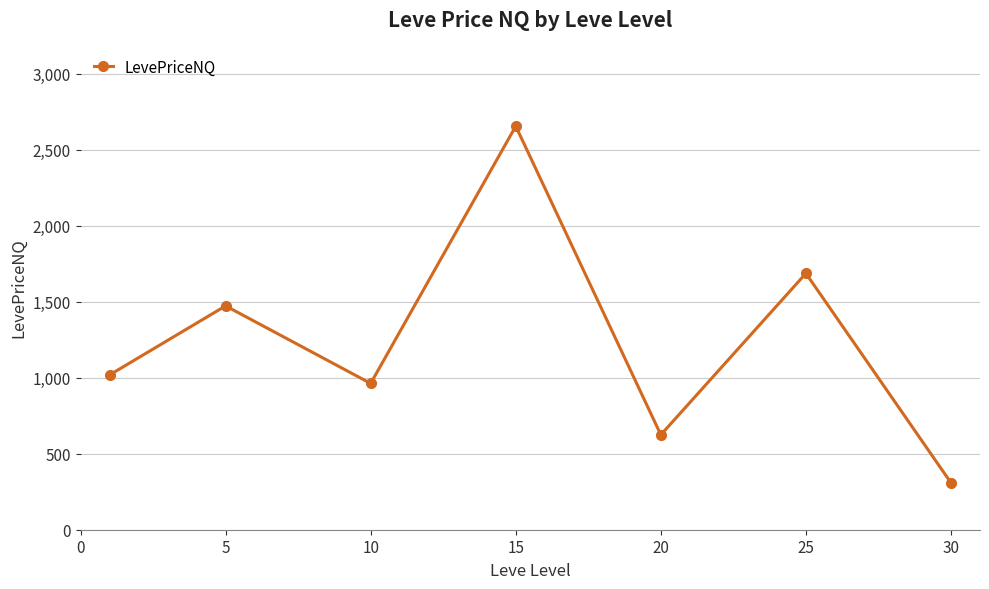

What is the minimum value shown in the chart?

308.6